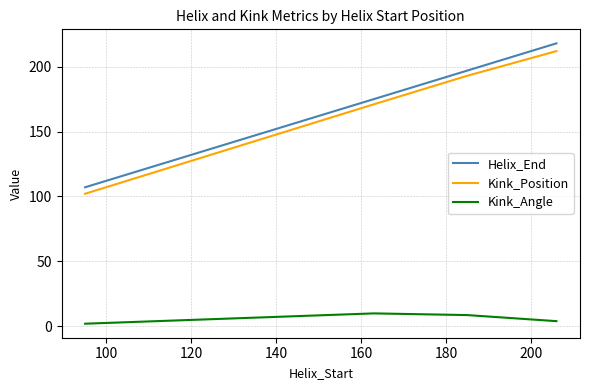

True or false: Kink_Angle and Helix_End cross at least once.

False